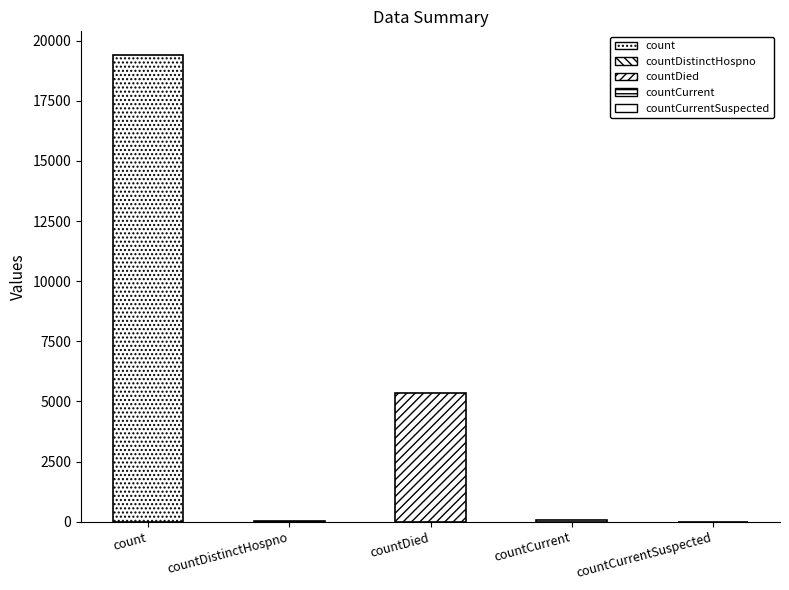

What is the average value?

4975